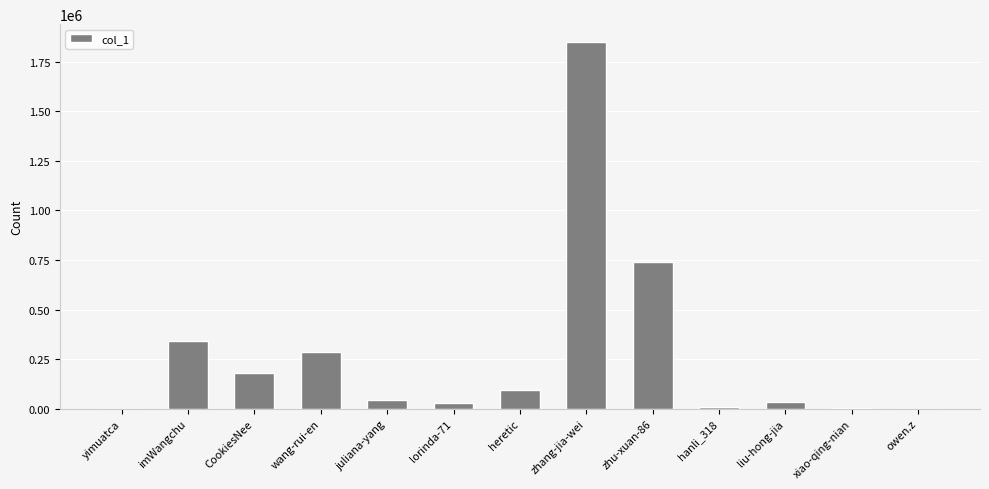

What is the sum of the values at owen.z and juliana-yang?

45541